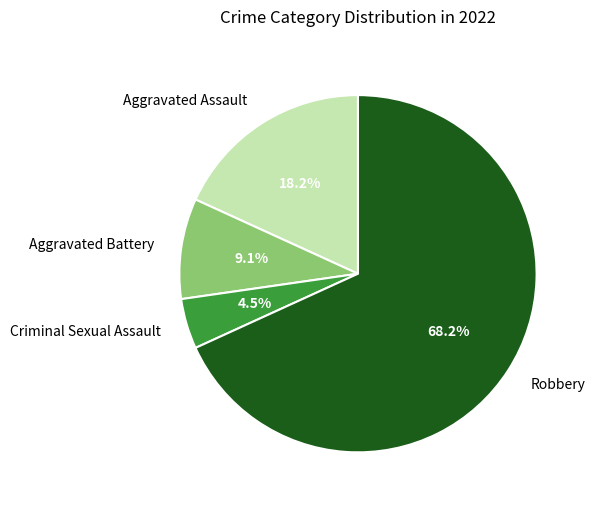

What percentage is the Aggravated Assault slice, to the nearest percent?

18%